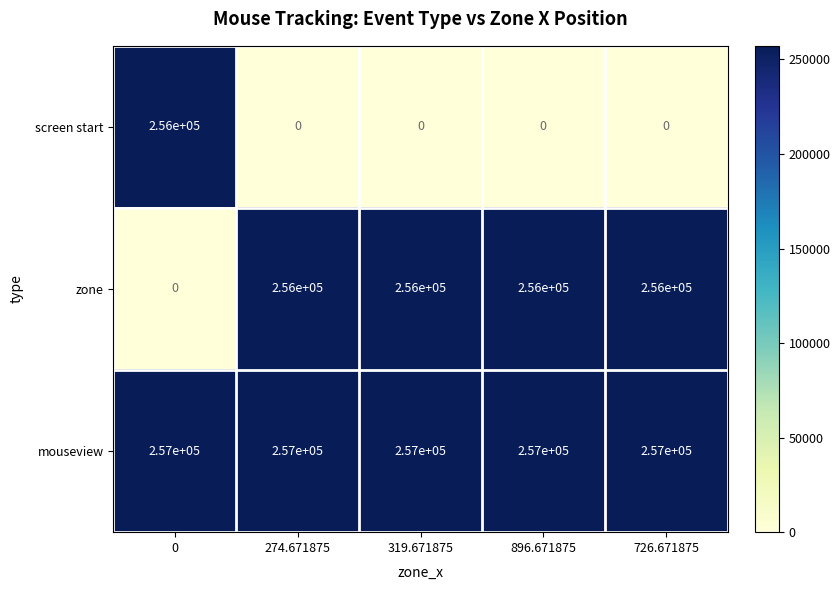

List the series in order of their overall mean, lowest first.

screen start, zone, mouseview